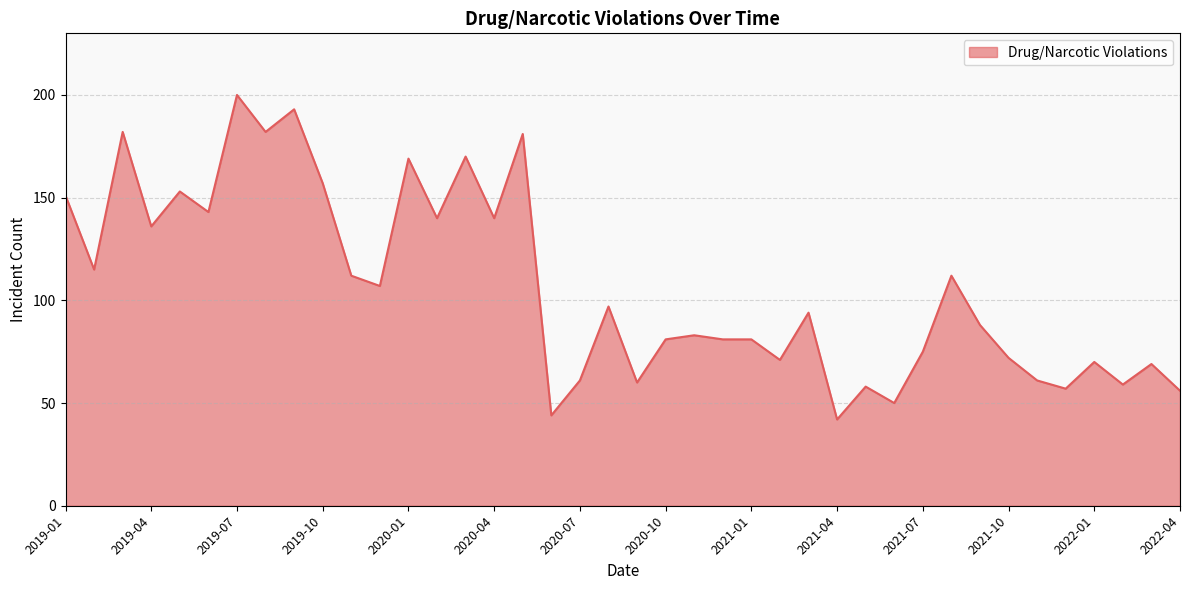

Reading right to left, what are all the values shown in this chart?

56	69	59	70	57	61	72	88	112	75	50	58	42	94	71	81	81	83	81	60	97	61	44	181	140	170	140	169	107	112	157	193	182	200	143	153	136	182	115	151